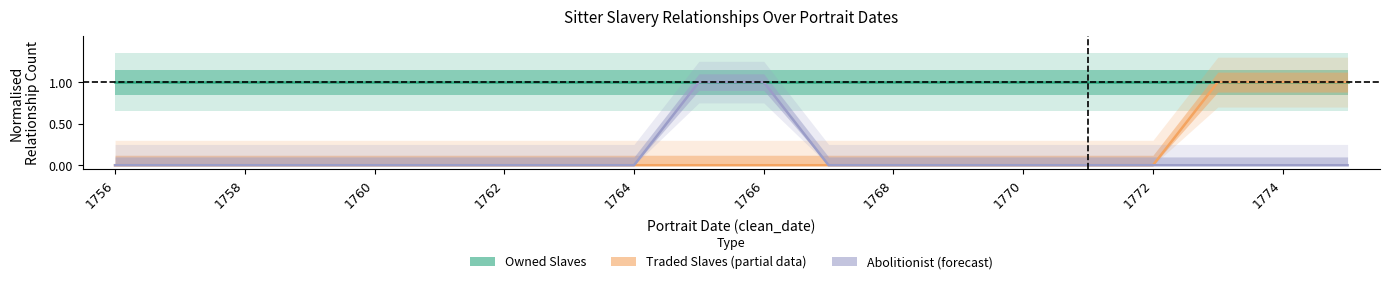

What is the value of the abolitionist_cumsum point at the 10th from the left?

1